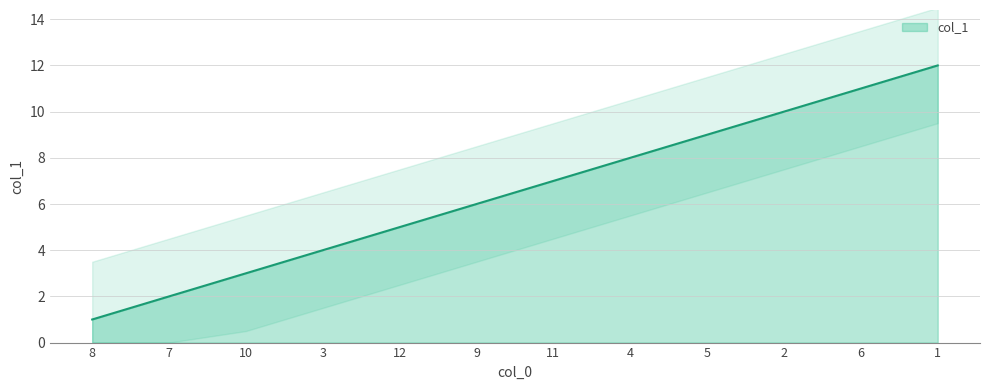

Reading left to right, transcribe all the data shown in this chart.

8=1	7=2	10=3	3=4	12=5	9=6	11=7	4=8	5=9	2=10	6=11	1=12